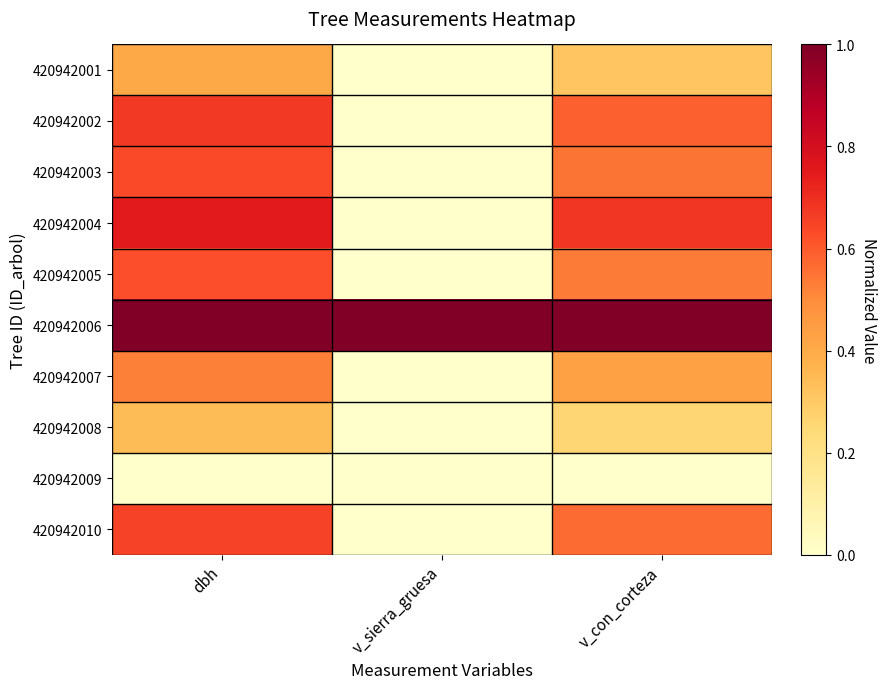

Reading left to right, list all the values displayed in this chart.

420942001: dbh=0.4	v_sierra_gruesa=0.0	v_con_corteza=0.3
420942002: dbh=0.7	v_sierra_gruesa=0.0	v_con_corteza=0.6
420942003: dbh=0.6	v_sierra_gruesa=0.0	v_con_corteza=0.6
420942004: dbh=0.7	v_sierra_gruesa=0.0	v_con_corteza=0.7
420942005: dbh=0.6	v_sierra_gruesa=0.0	v_con_corteza=0.5
420942006: dbh=1.0	v_sierra_gruesa=1.0	v_con_corteza=1.0
420942007: dbh=0.5	v_sierra_gruesa=0.0	v_con_corteza=0.4
420942008: dbh=0.3	v_sierra_gruesa=0.0	v_con_corteza=0.3
420942009: dbh=0.0	v_sierra_gruesa=0.0	v_con_corteza=0.0
420942010: dbh=0.6	v_sierra_gruesa=0.0	v_con_corteza=0.6